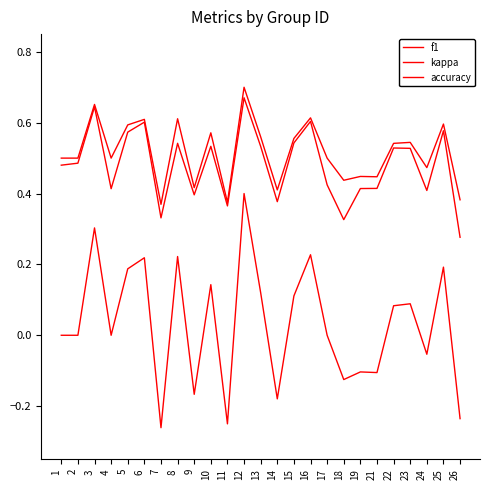

What is the spread (max minus min) of values at 23?

0.5